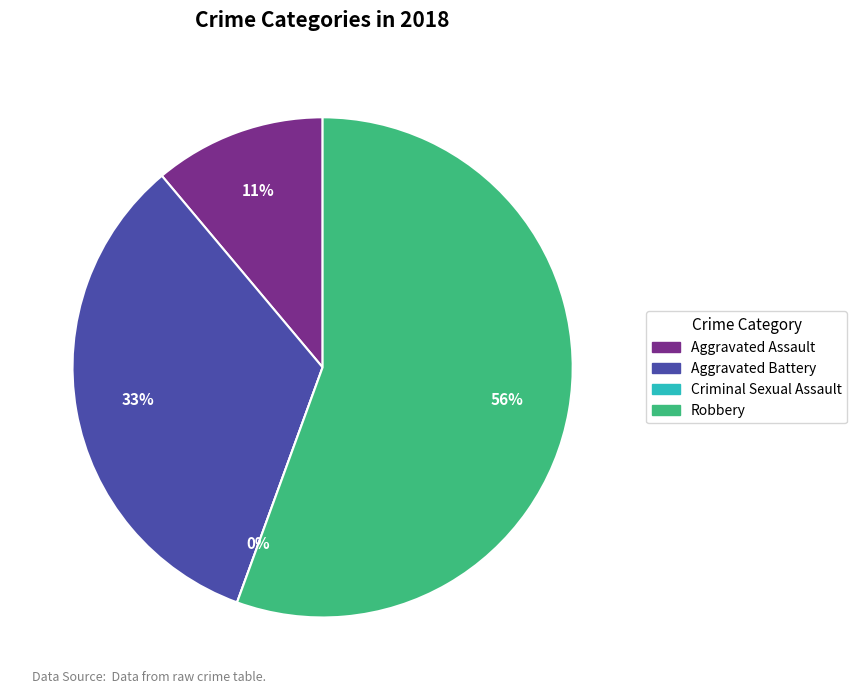

True or false: Aggravated Battery accounts for 33% of the total.

True